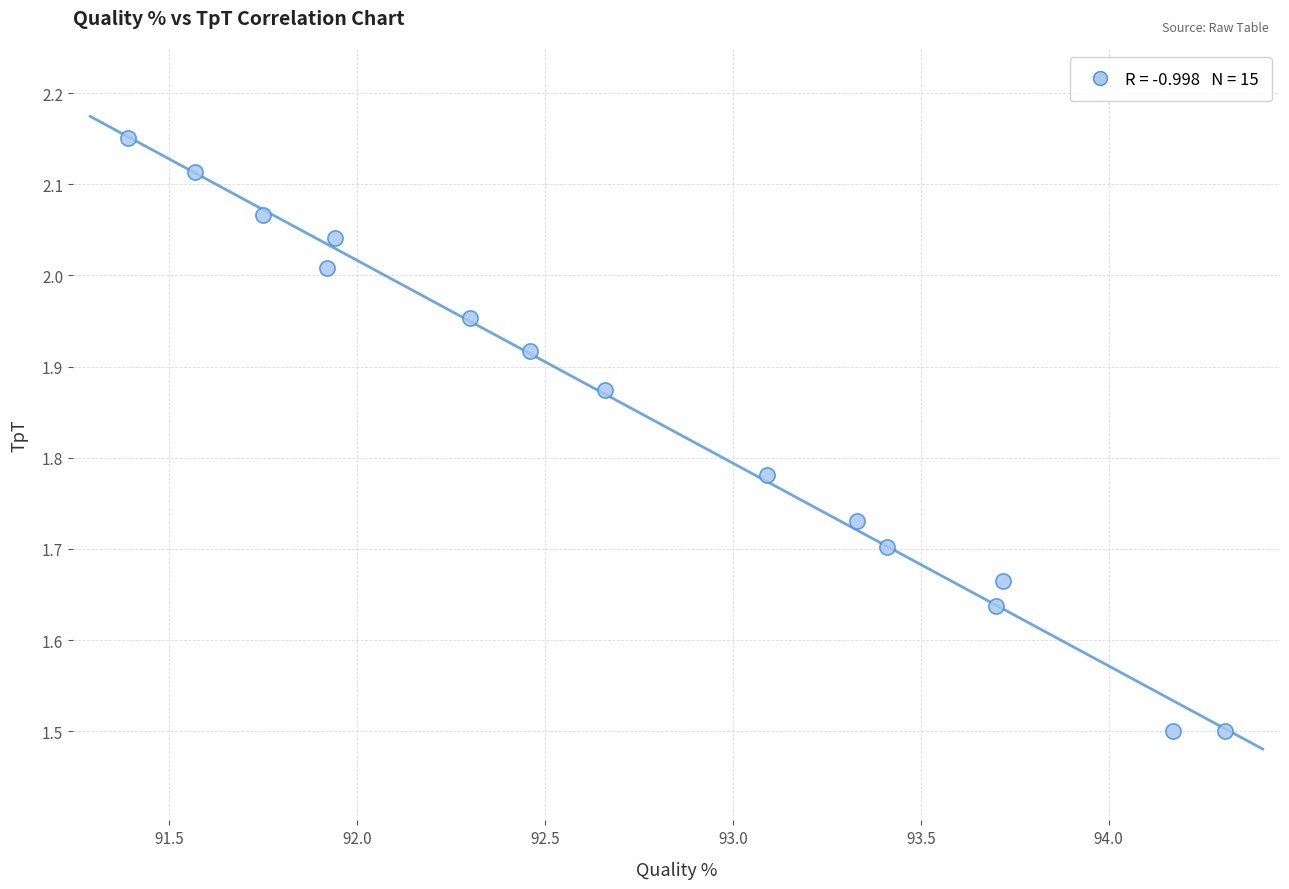

What is the range of X values (max minus min)?

2.9